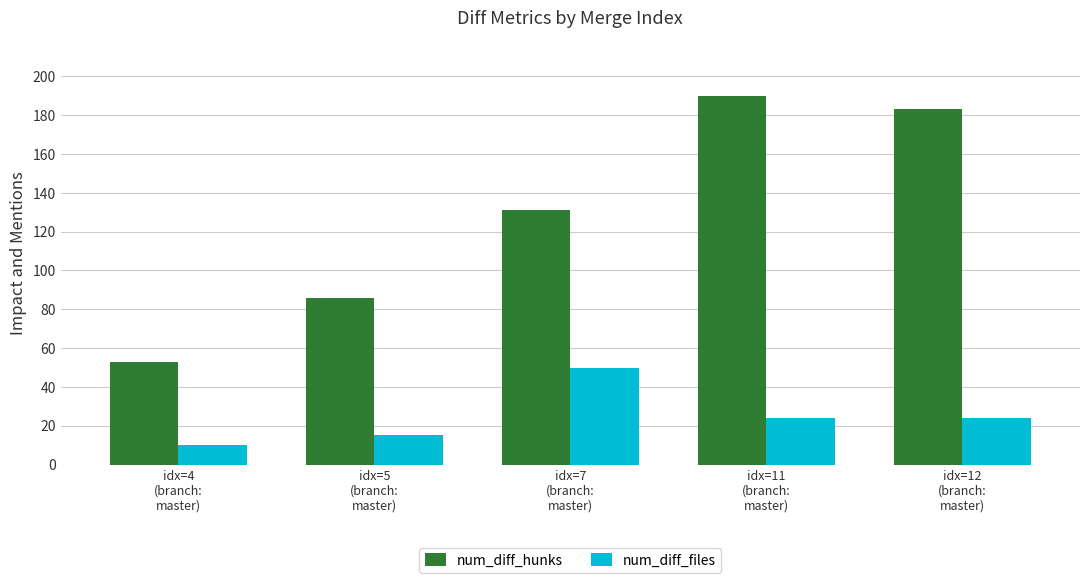

Reading right to left, transcribe all the data shown in this chart.

num_diff_hunks: 183	190	131	86	53
num_diff_files: 24	24	50	15	10